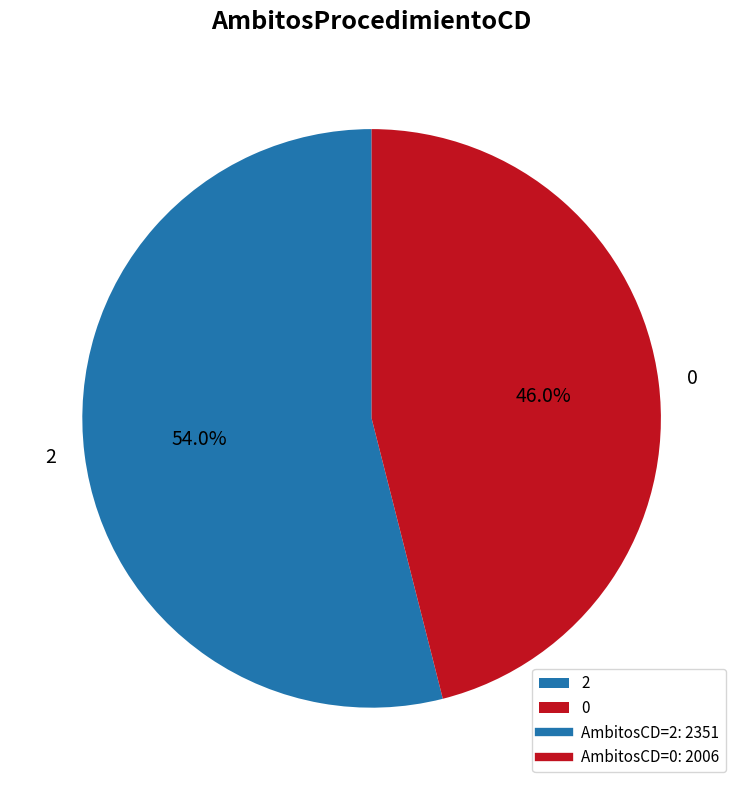

To the nearest percent, what portion does 2 represent?

54%